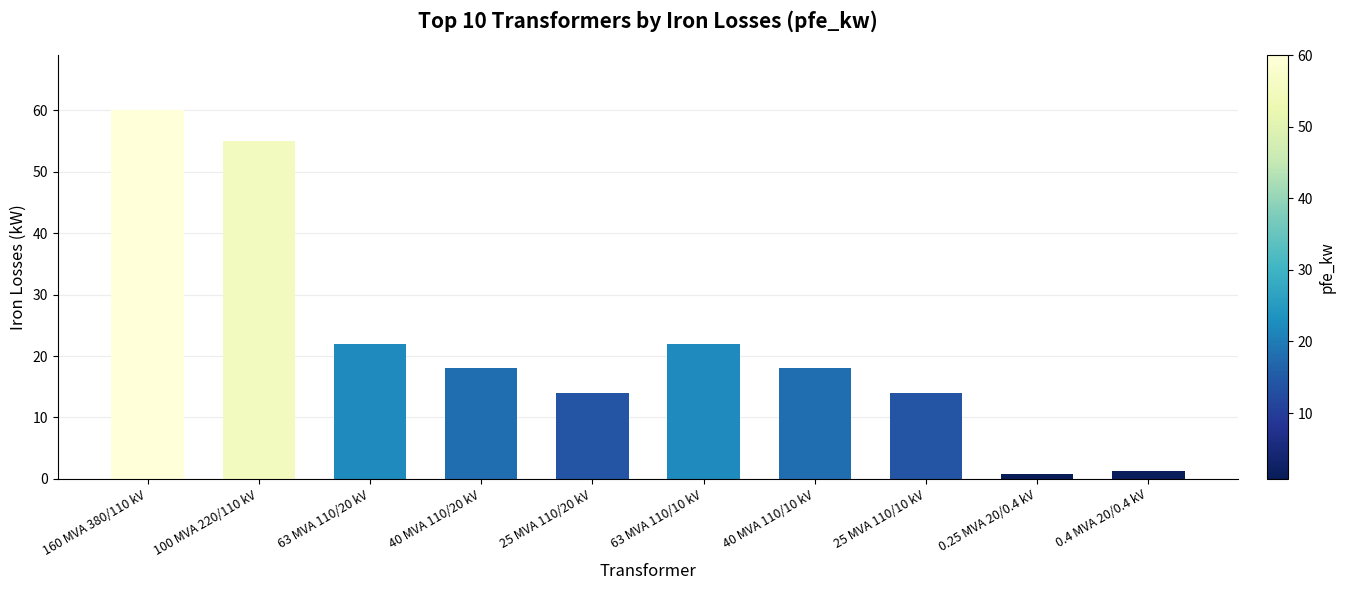

Reading left to right, transcribe all the data shown in this chart.

160 MVA 380/110 kV=60.0	100 MVA 220/110 kV=55.0	63 MVA 110/20 kV=22.0	40 MVA 110/20 kV=18.0	25 MVA 110/20 kV=14.0	63 MVA 110/10 kV=22.0	40 MVA 110/10 kV=18.0	25 MVA 110/10 kV=14.0	0.25 MVA 20/0.4 kV=0.8	0.4 MVA 20/0.4 kV=1.4